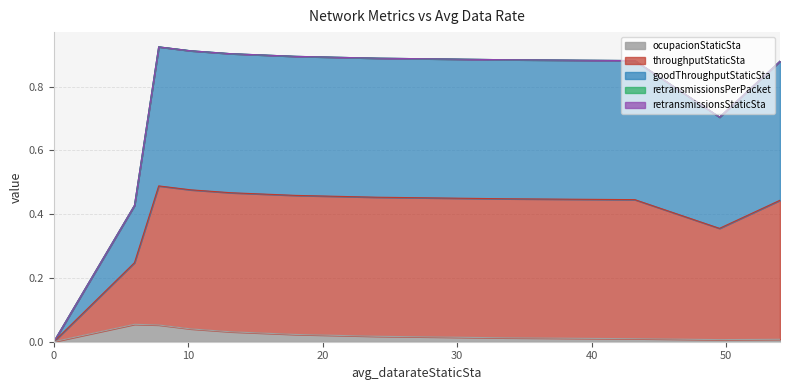

True or false: throughputStaticSta and goodThroughputStaticSta intersect in this chart.

False